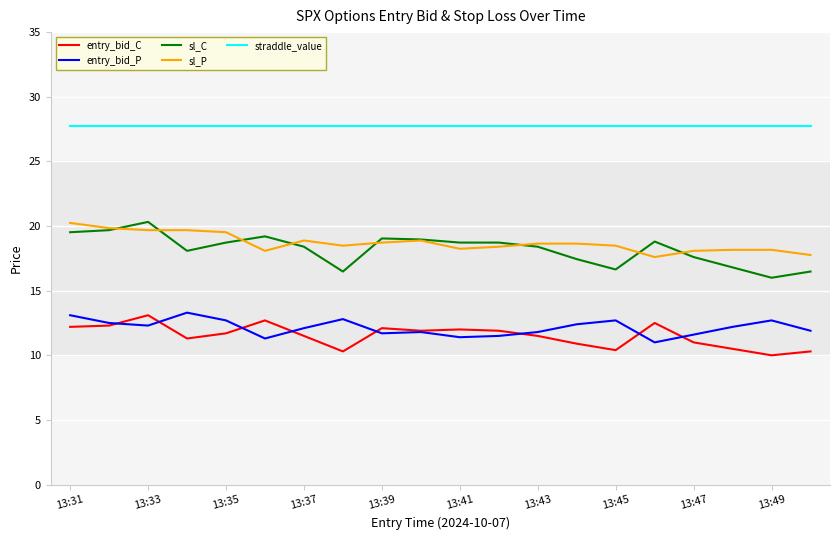

True or false: entry_bid_P and sl_P intersect in this chart.

False